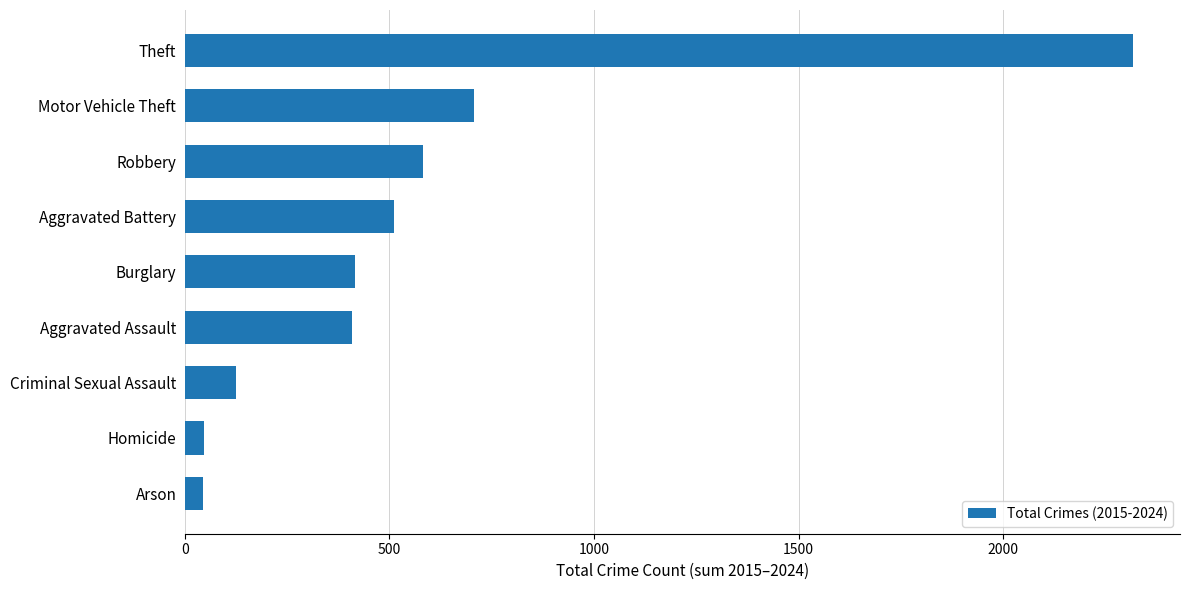

True or false: the data shows 707 at Motor Vehicle Theft.

True